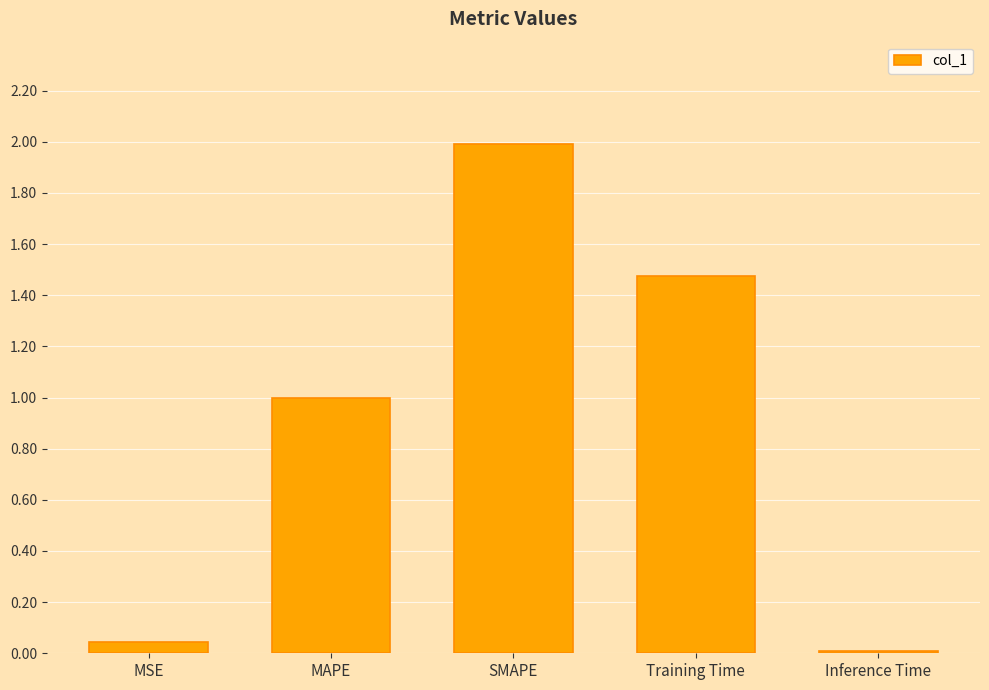

Are the bars horizontal?

No